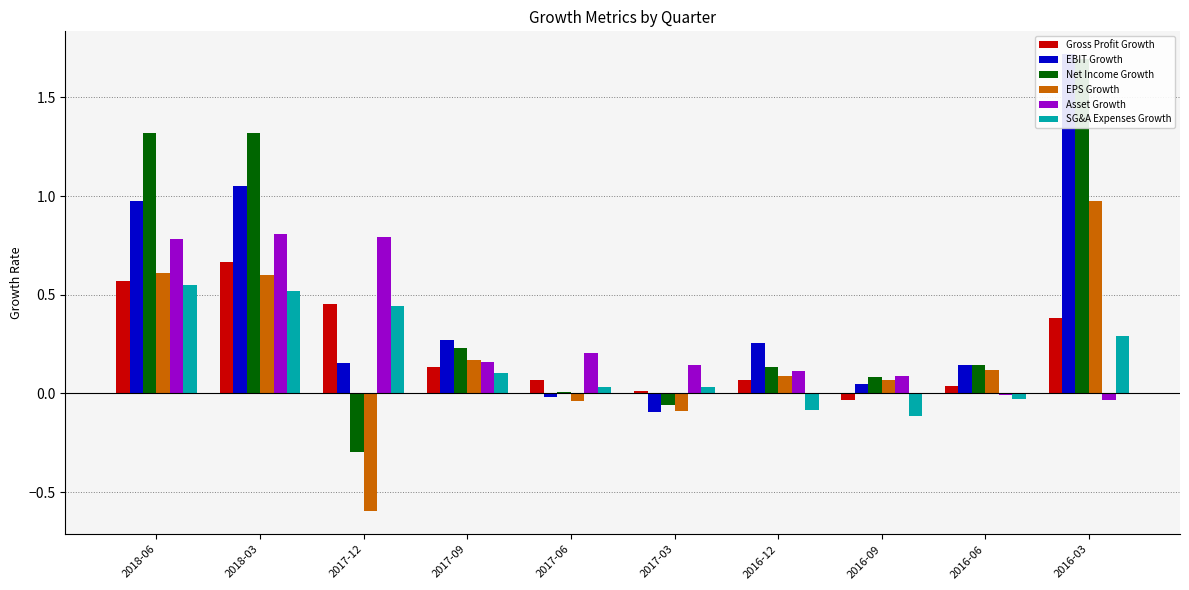

What is the label of the 10th bar from the right?

2018-06